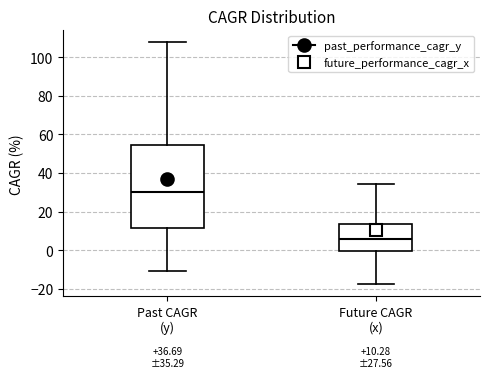

Which box's median line is the highest?

Past CAGR (y)